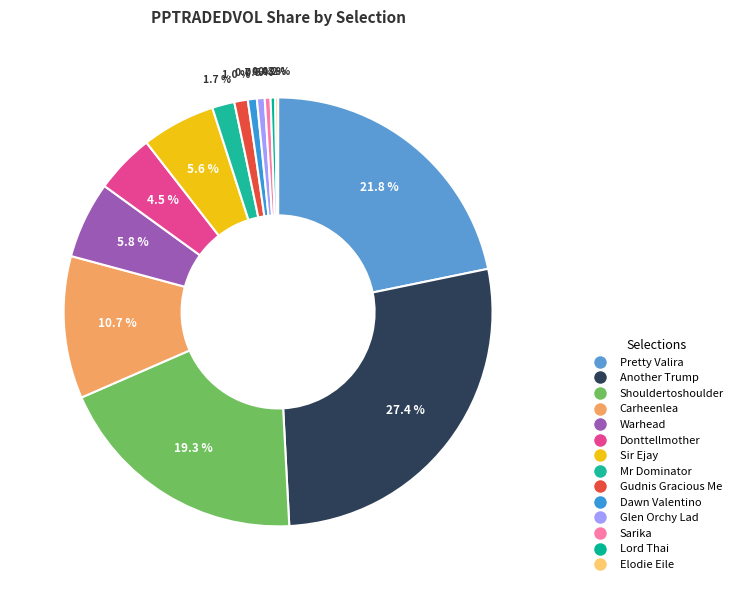

Combined, do Donttellmother and Sarika account for over 50%?

No